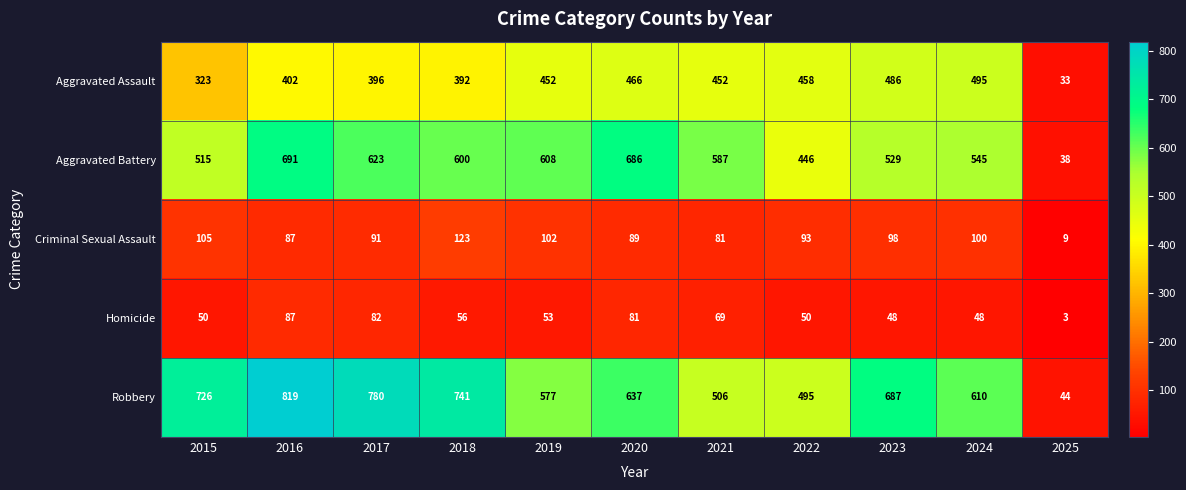

Which series has the widest spread of values?

Robbery